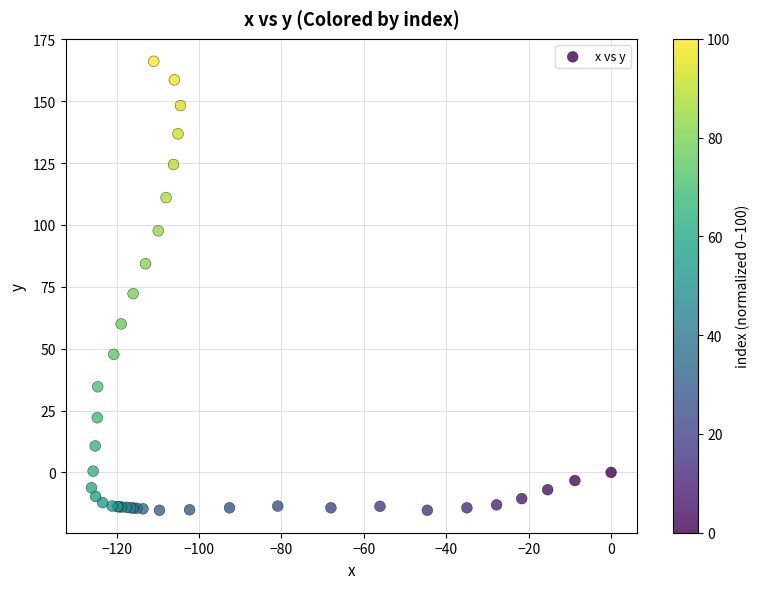

What Y value in the scatter plot is closest to 75?

72.2